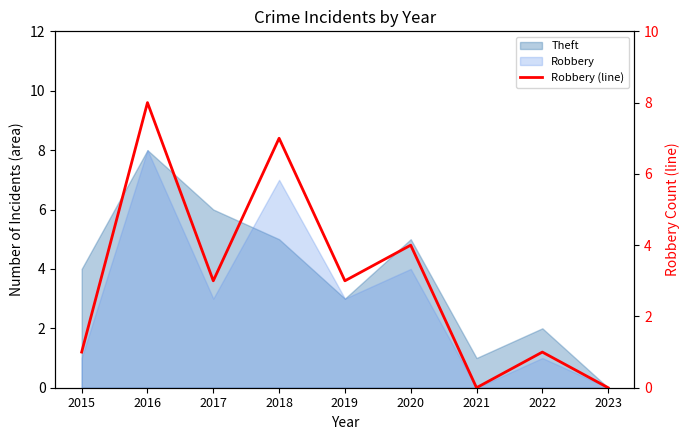

How many categories are shown in the chart?

9